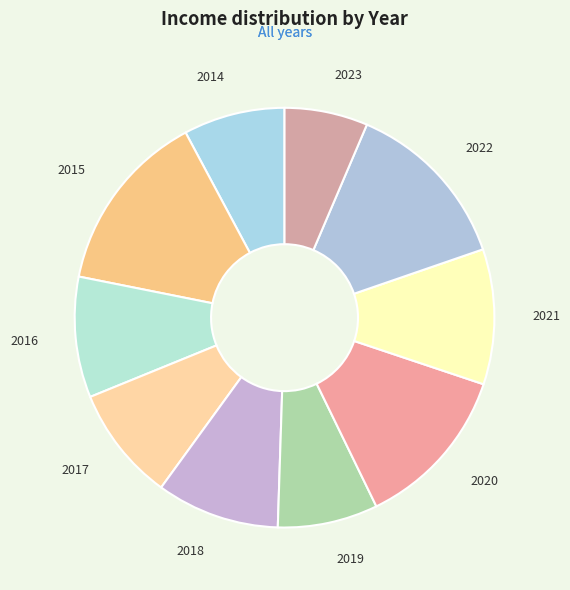

What is the smallest slice in the pie chart?

2023